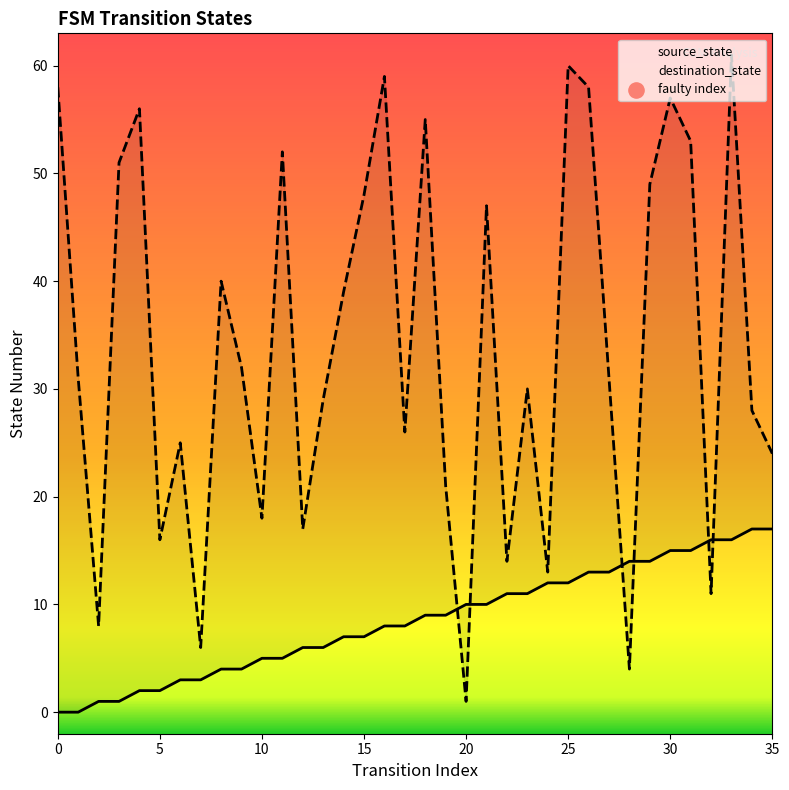

Which series contains the highest Y value?

destination_state